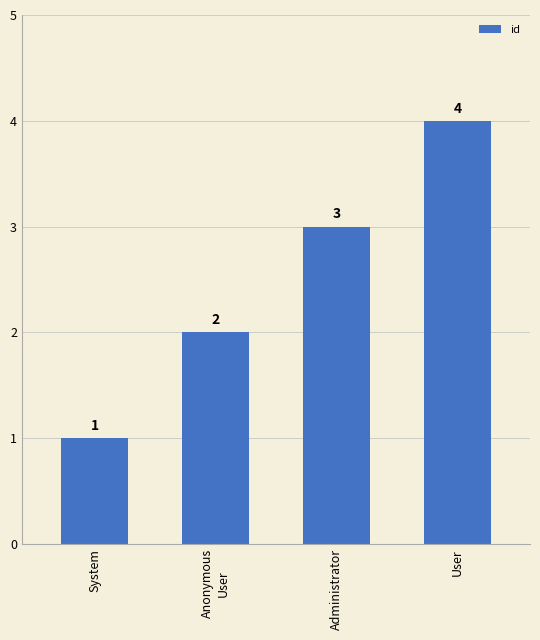

How many categories are shown in the chart?

4